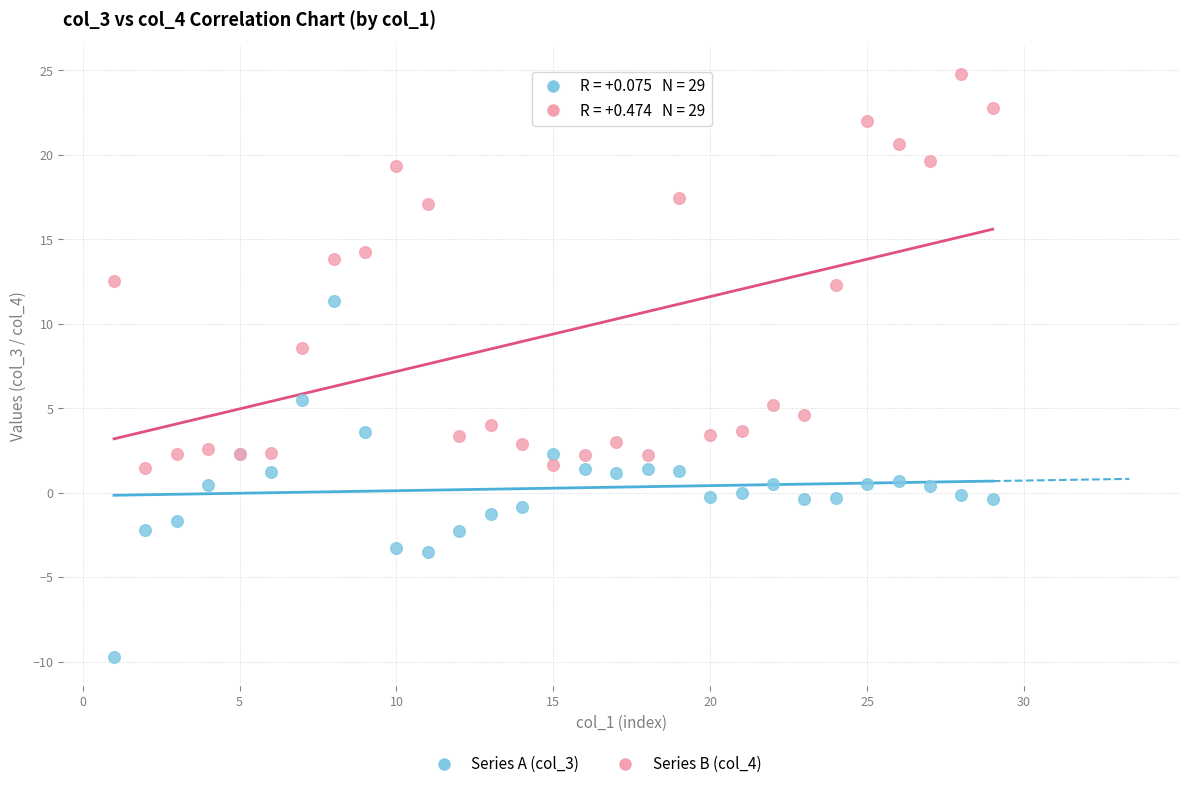

Which series contains the highest Y value?

Series B (col_4)